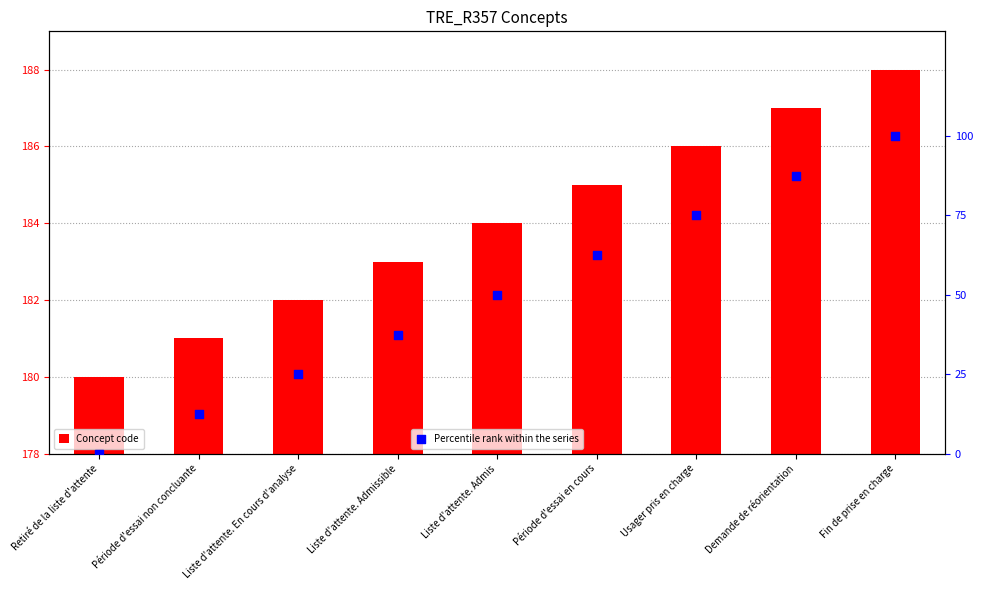

Which series has the largest Y range (max minus min)?

Percentile rank within the series